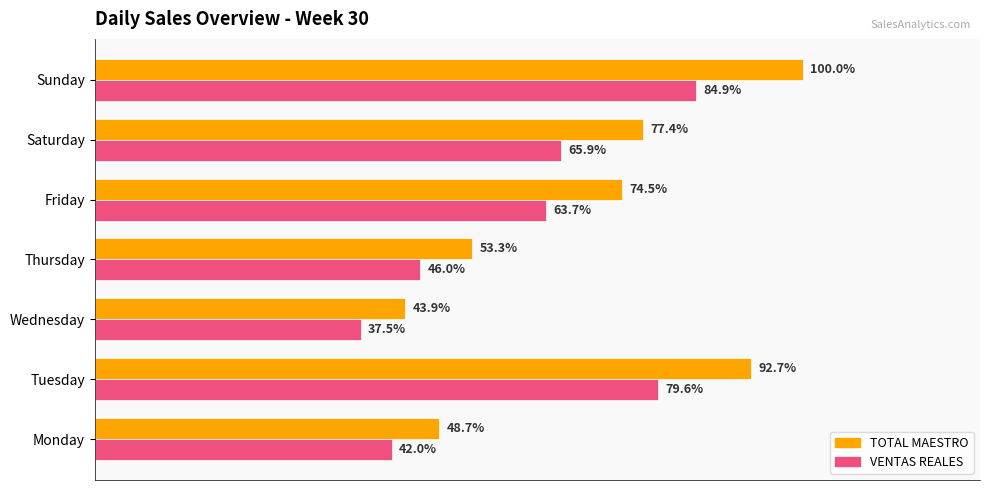

What are all the series names shown in the legend?

TOTAL MAESTRO, VENTAS REALES